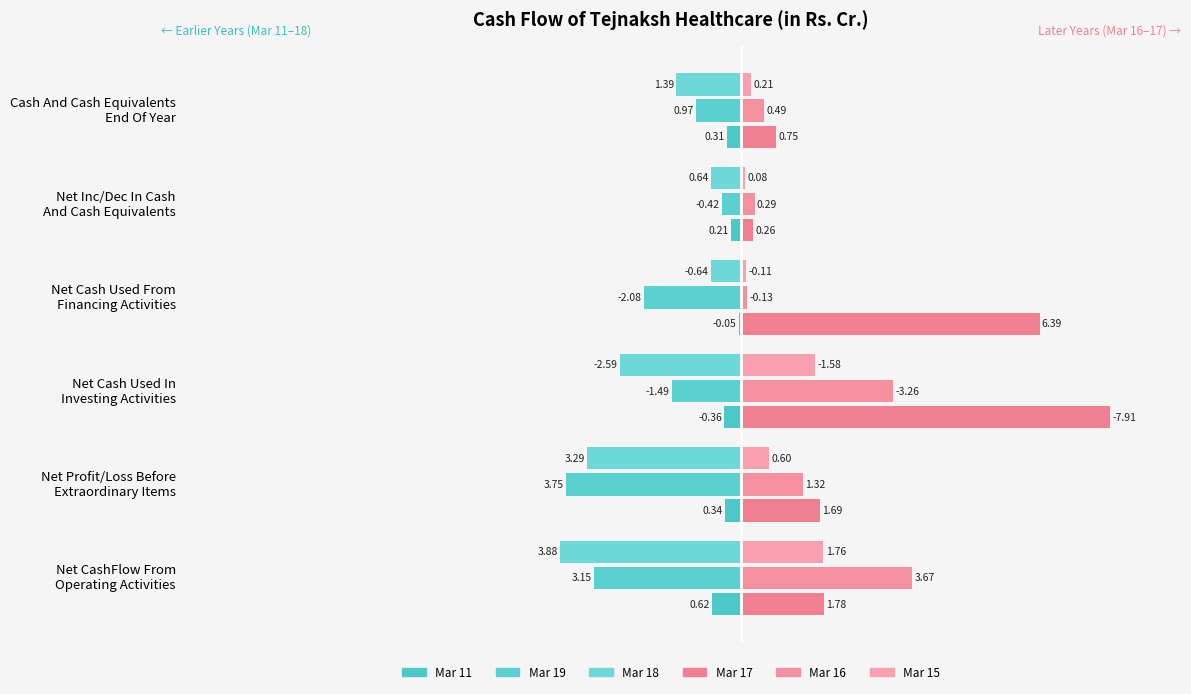

How many categories are shown in the chart?

6